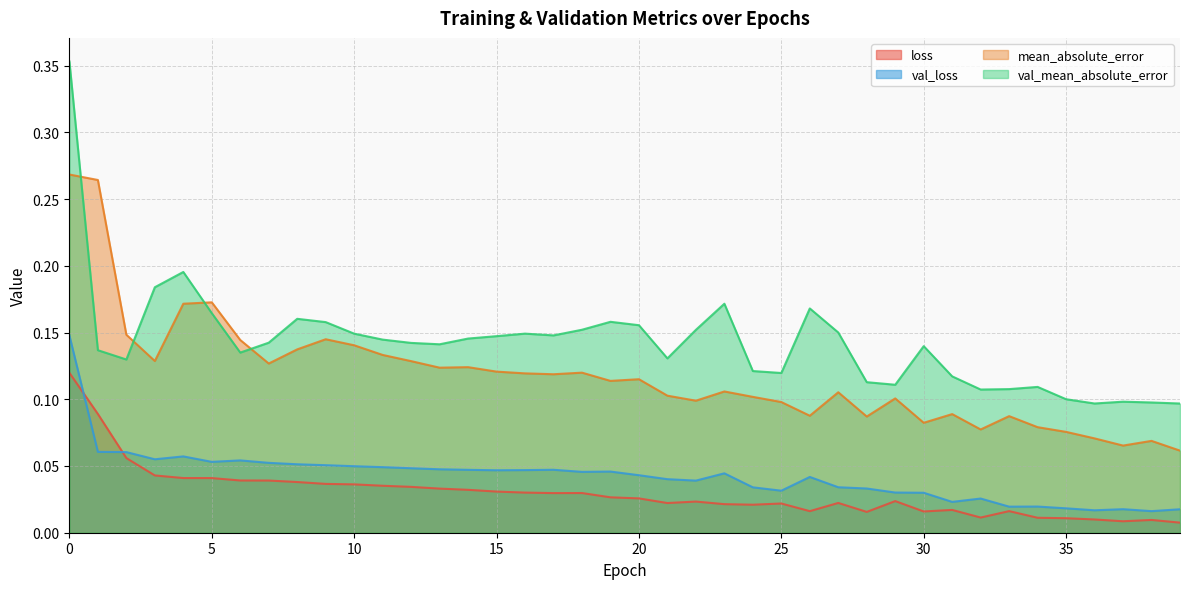

Does the chart display data point markers on the line(s)?

No